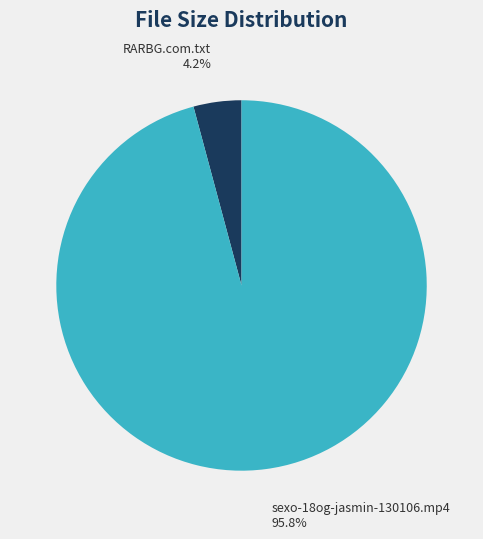

To the nearest percent, what percentage of the pie is sexo-18og-jasmin-130106.mp4?

96%